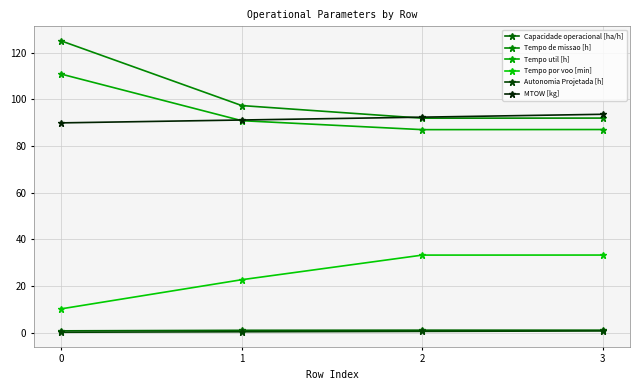

Which series has the largest total across all categories?

Tempo de missao [h]